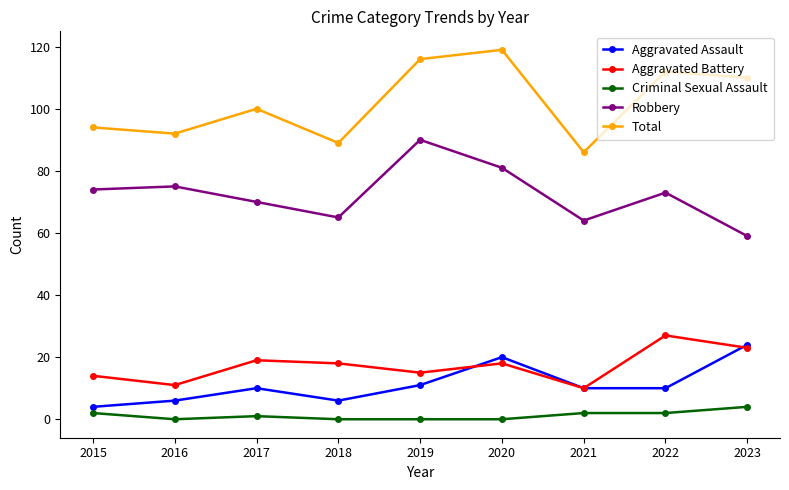

Is the value of Robbery at 2015 greater than the value of Total at 2015?

No